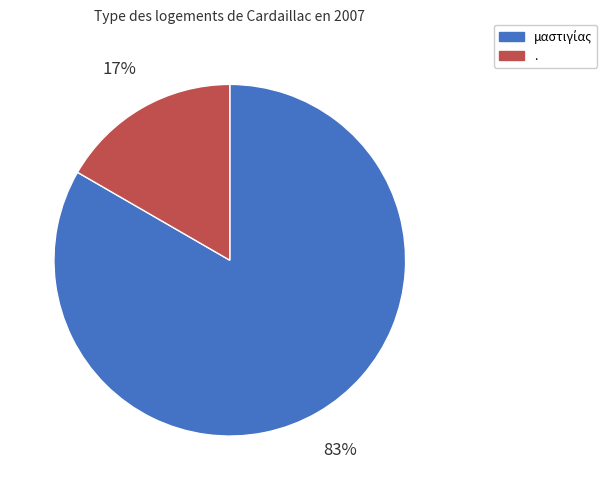

Which slice is the smallest?

.